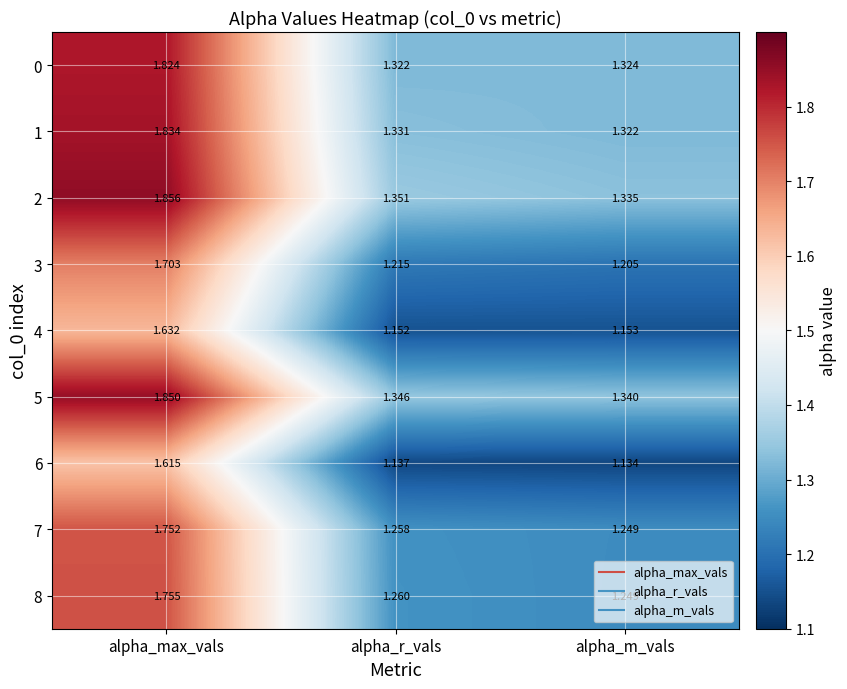

List the labels in order of 5 value, largest first.

alpha_max_vals, alpha_r_vals, alpha_m_vals